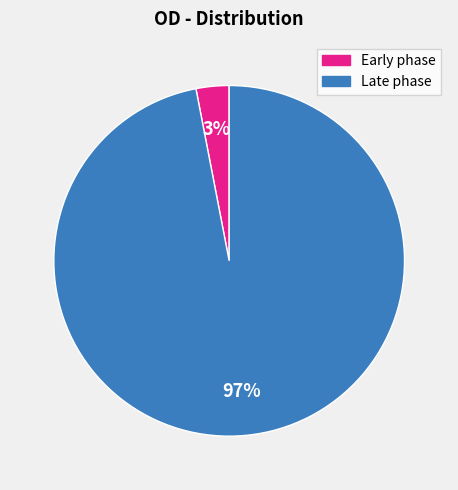

To the nearest percent, what is the difference between the largest and smallest slice percentages?

94%